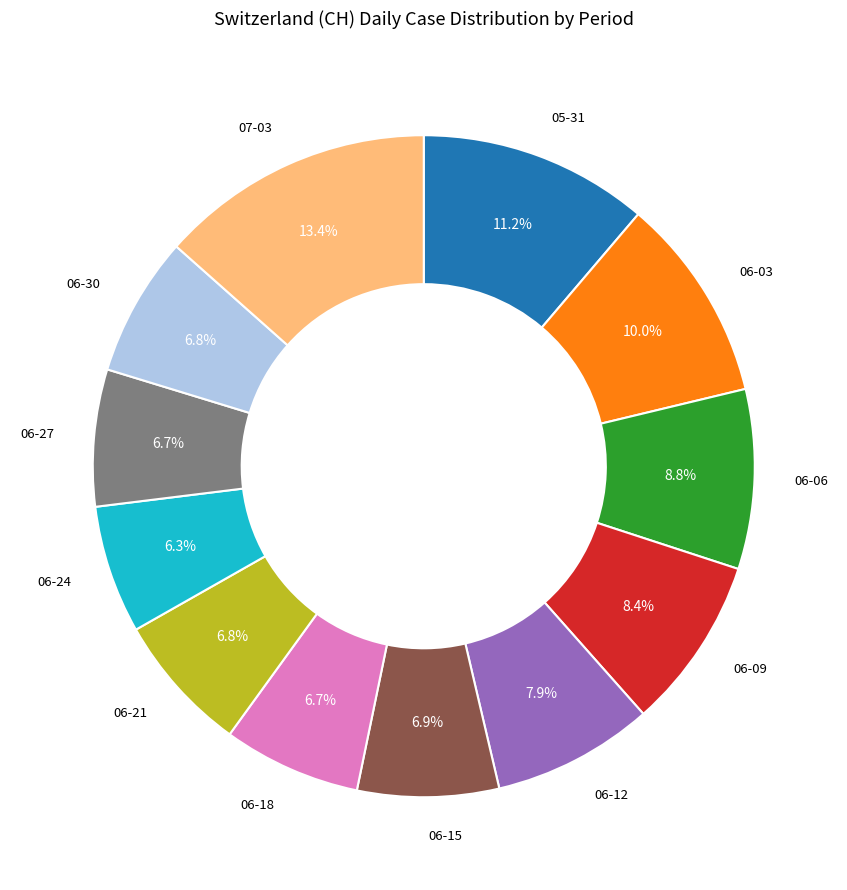

Is there a majority slice in this chart?

No